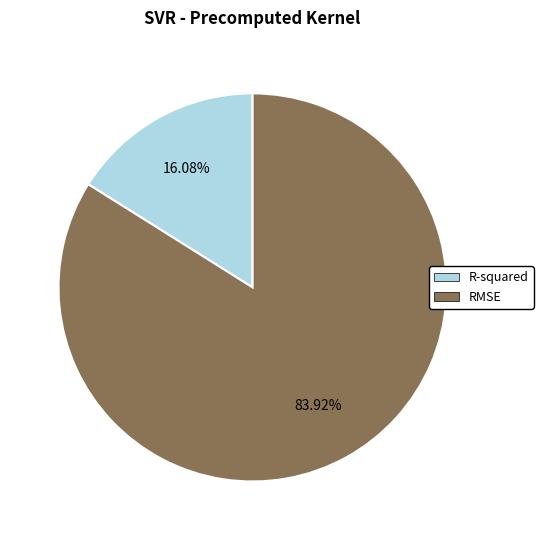

What percentage is the RMSE slice, to the nearest percent?

84%